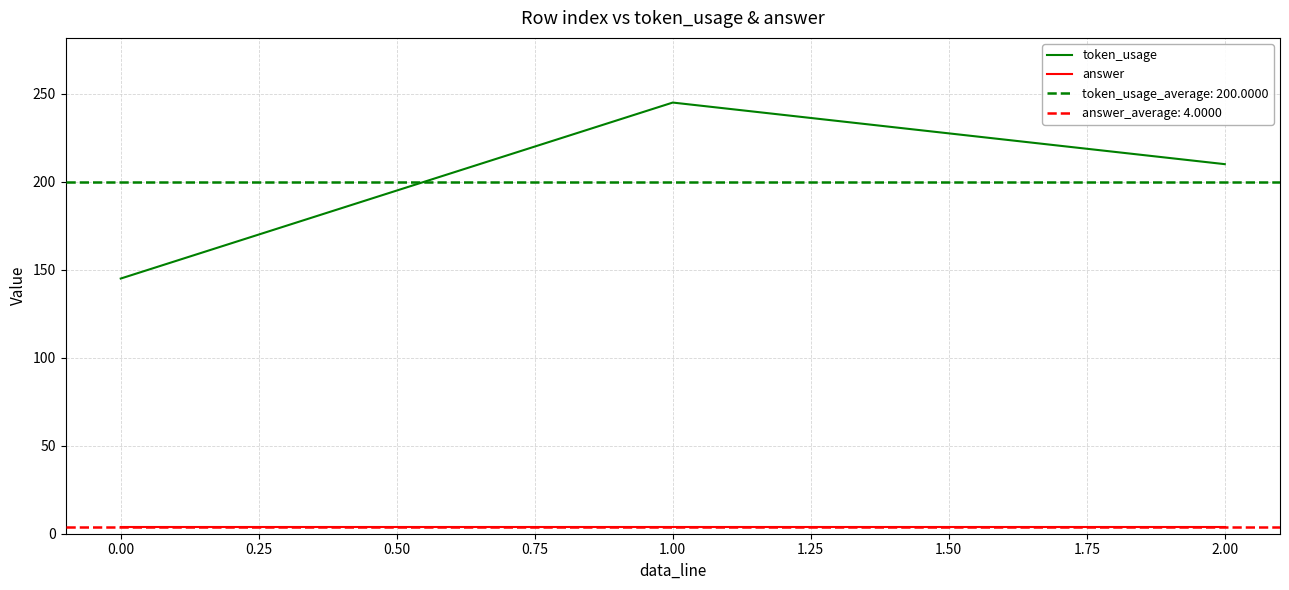

What are all the series names shown in the legend?

token_usage, answer